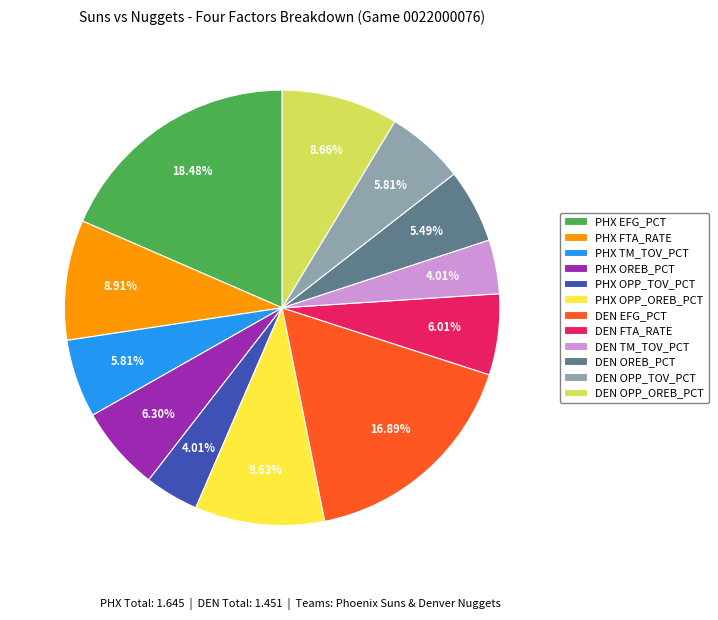

Is the sum of PHX OPP_OREB_PCT and DEN OPP_OREB_PCT greater than half?

No